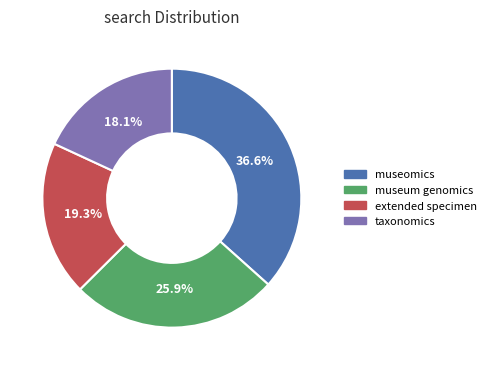

Count the number of slices in the pie.

4